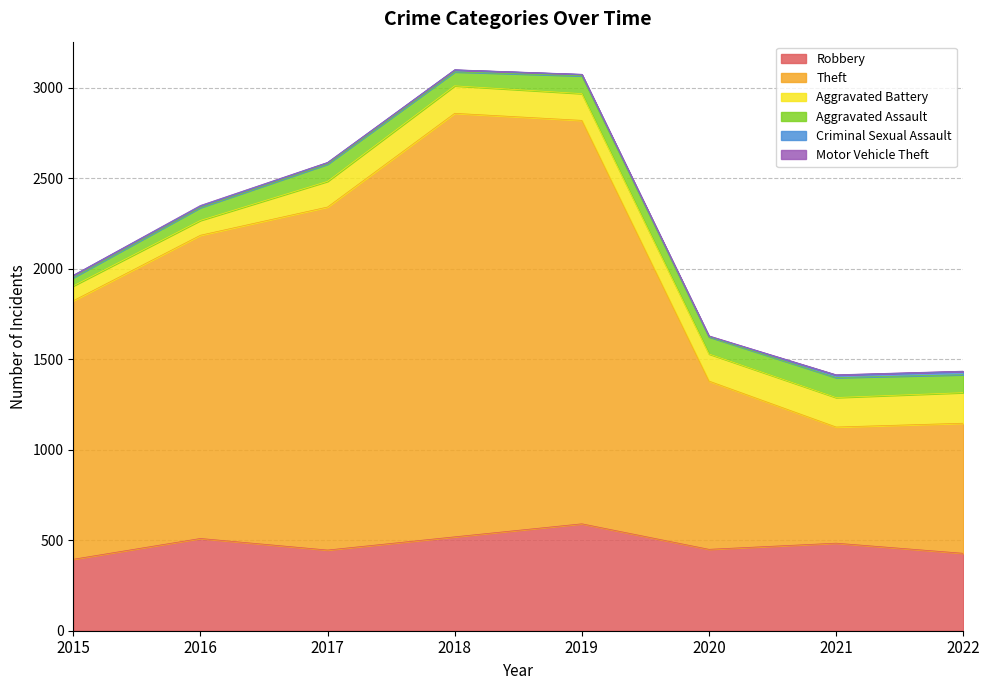

True or false: Theft and Aggravated Assault intersect in this chart.

False